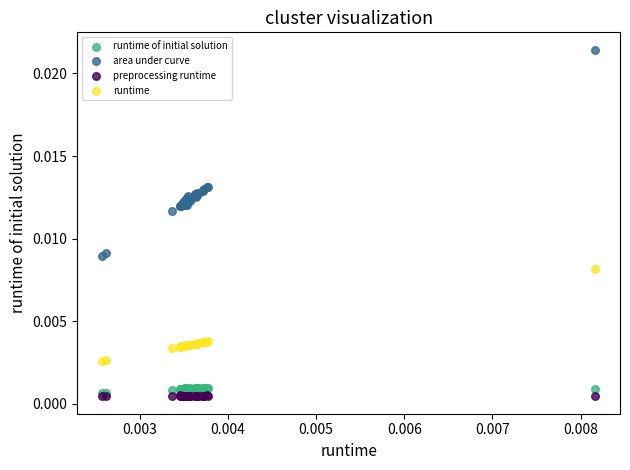

Which series reaches the maximum Y coordinate?

area under curve